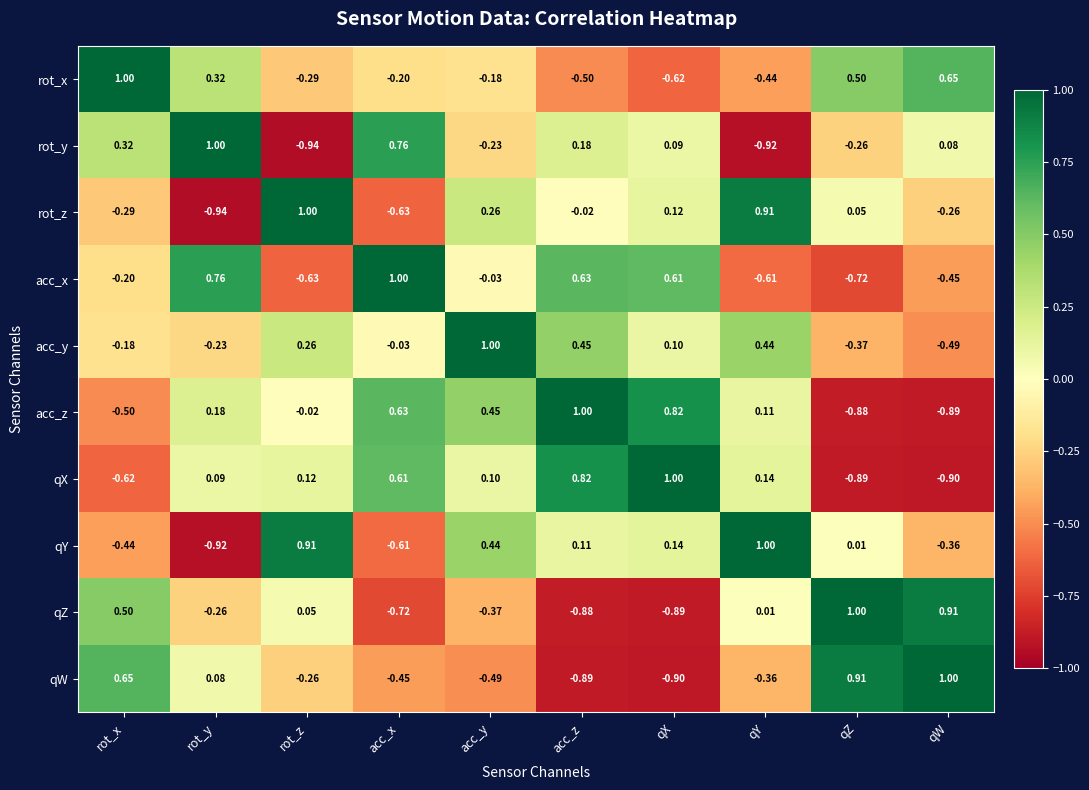

Which series has the largest total across all categories?

acc_y